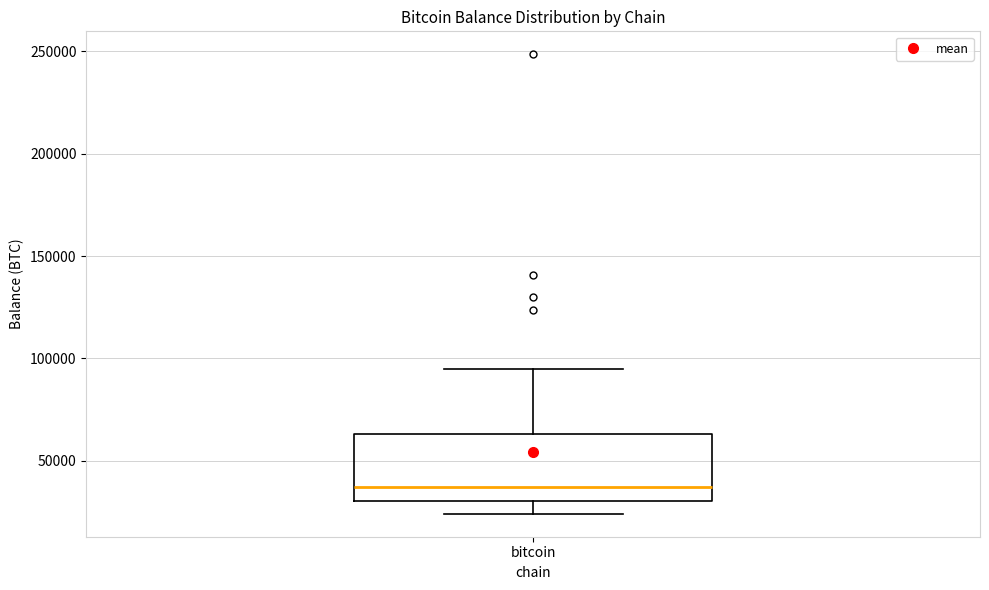

Where is the lower edge of the box for bitcoin on the y-axis? The values are not printed on the chart, so give them approximately, as read against the axis.

30000